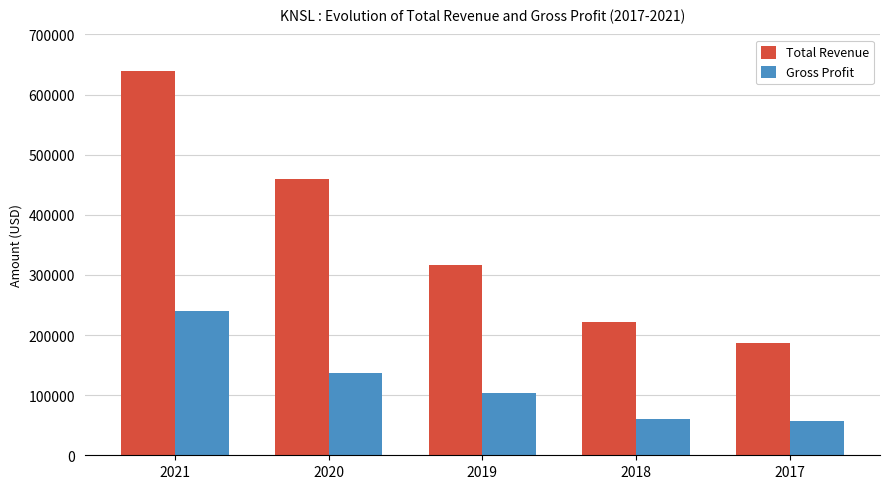

How many bars are there in each group?

2